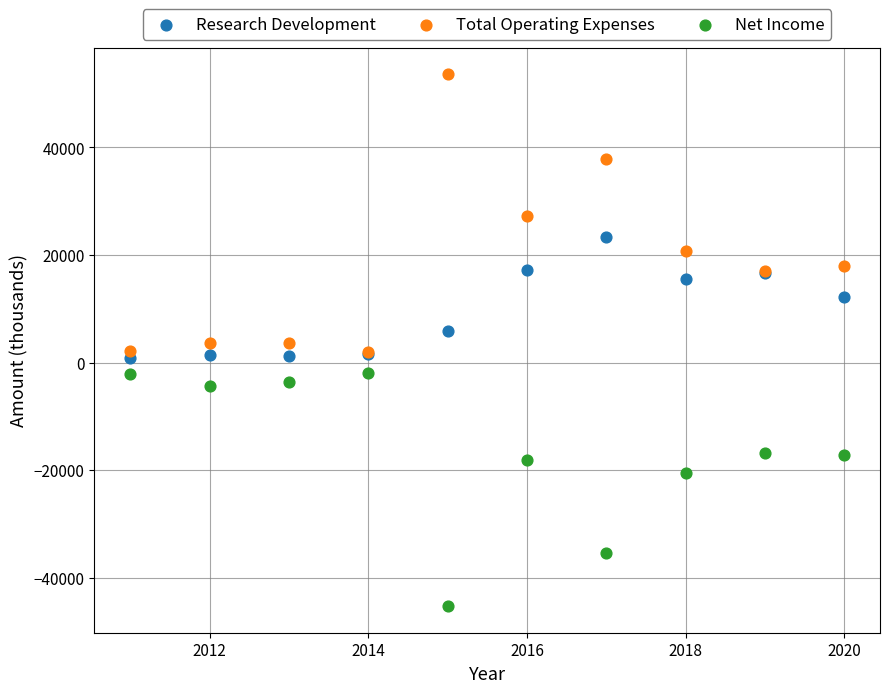

What are all the series names shown in the legend?

Research Development, Total Operating Expenses, Net Income